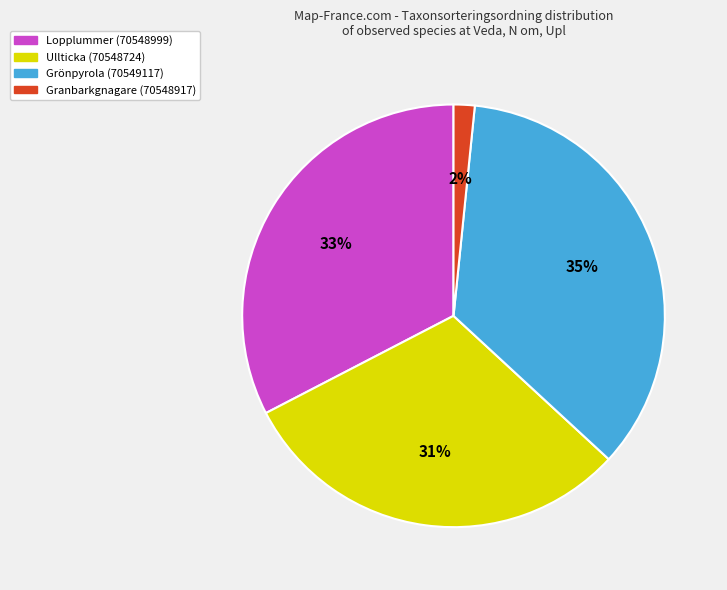

The Grönpyrola (70549117) slice represents 35% of the pie. True or false?

True